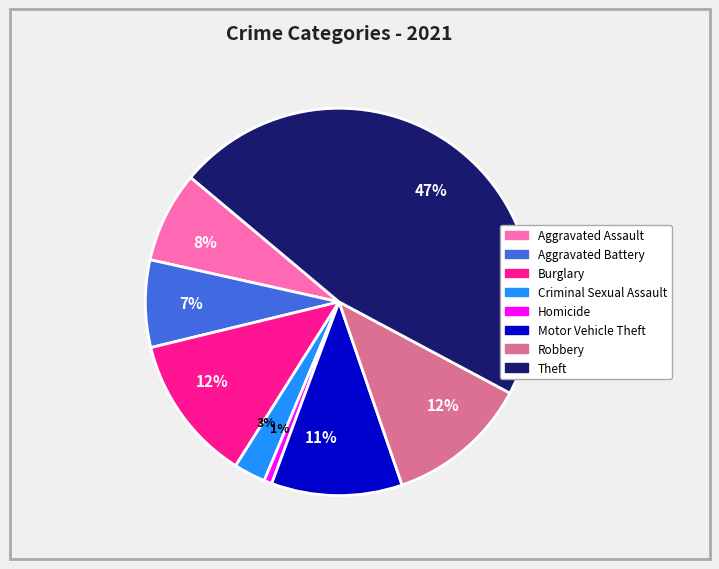

Is there a majority slice in this chart?

No